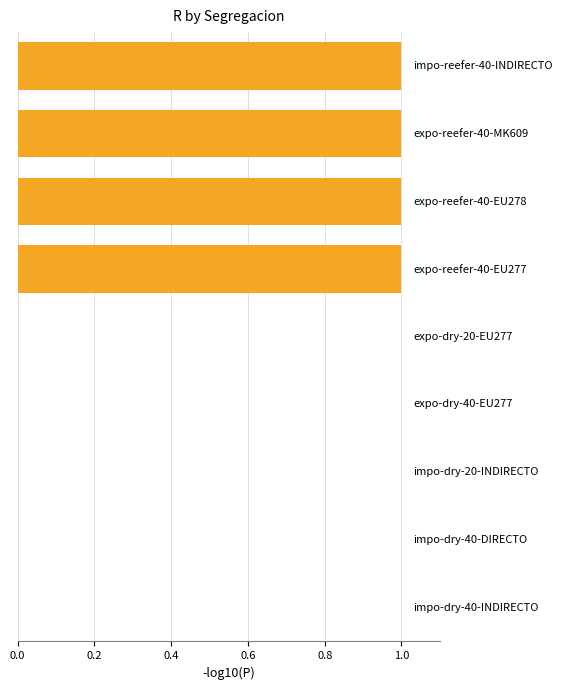

What is the sum of all values?

4